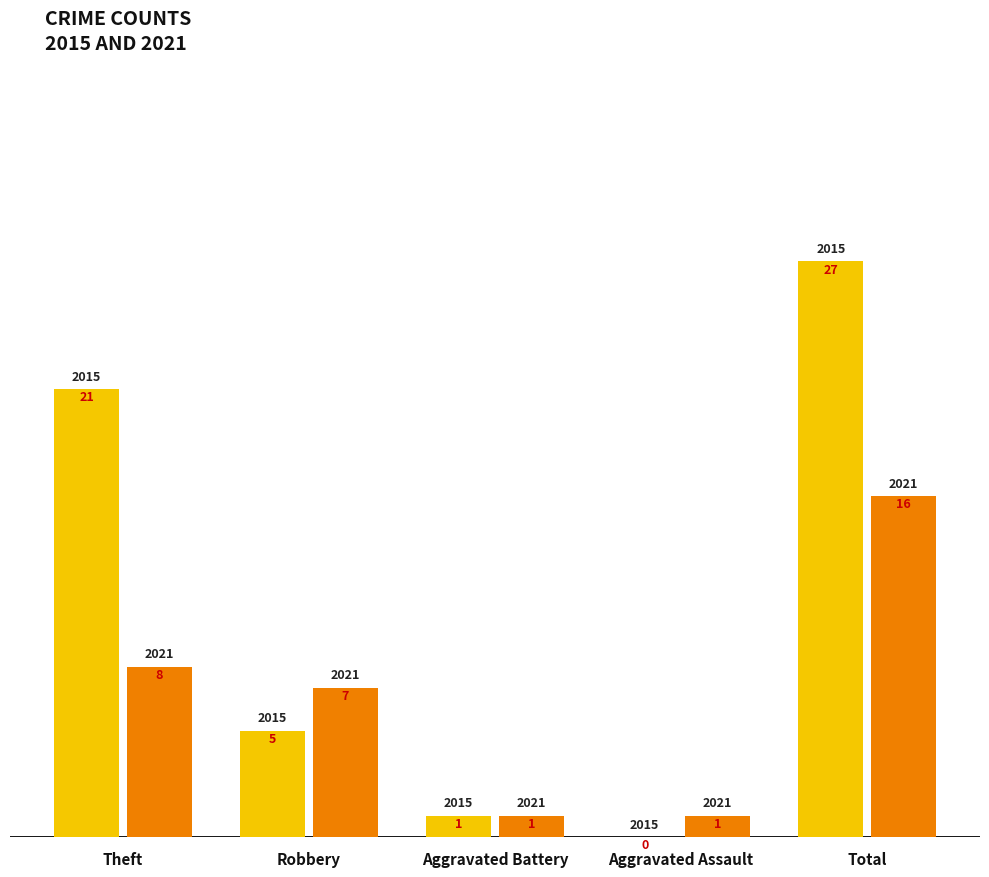

Which category has the highest value across all series?

Total